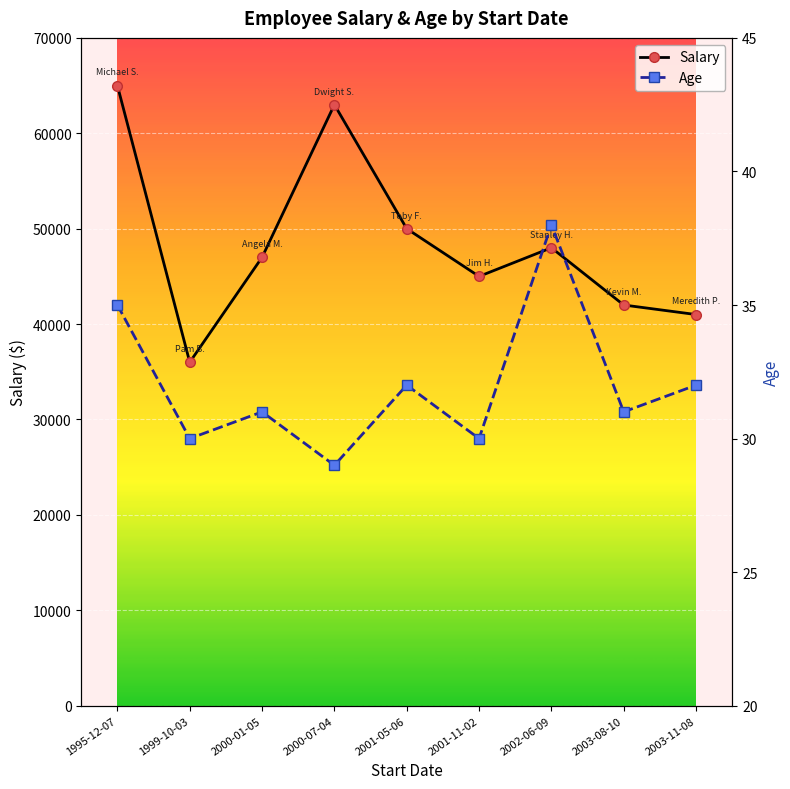

At how many categories does at least one series exceed 29254?

9